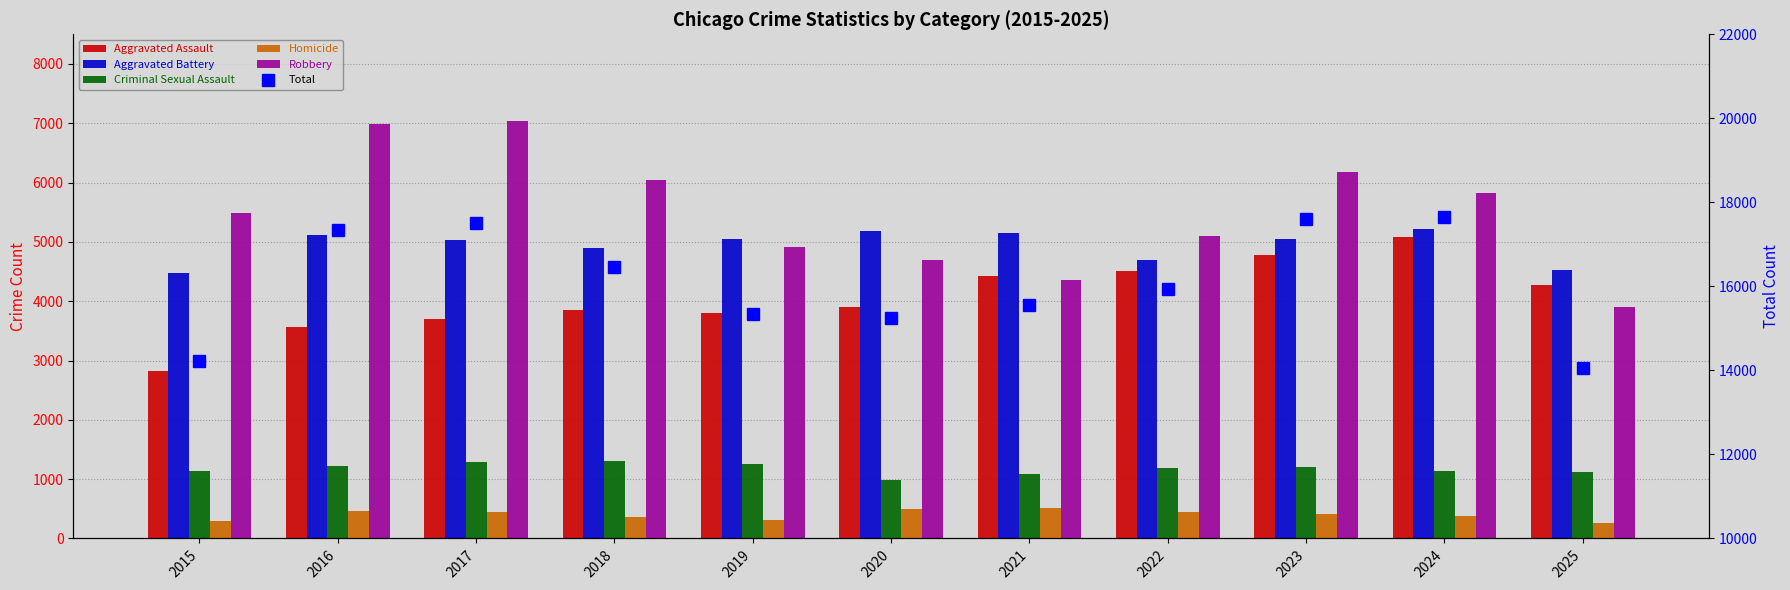

The Total series shows 25130 at 2020. True or false?

False